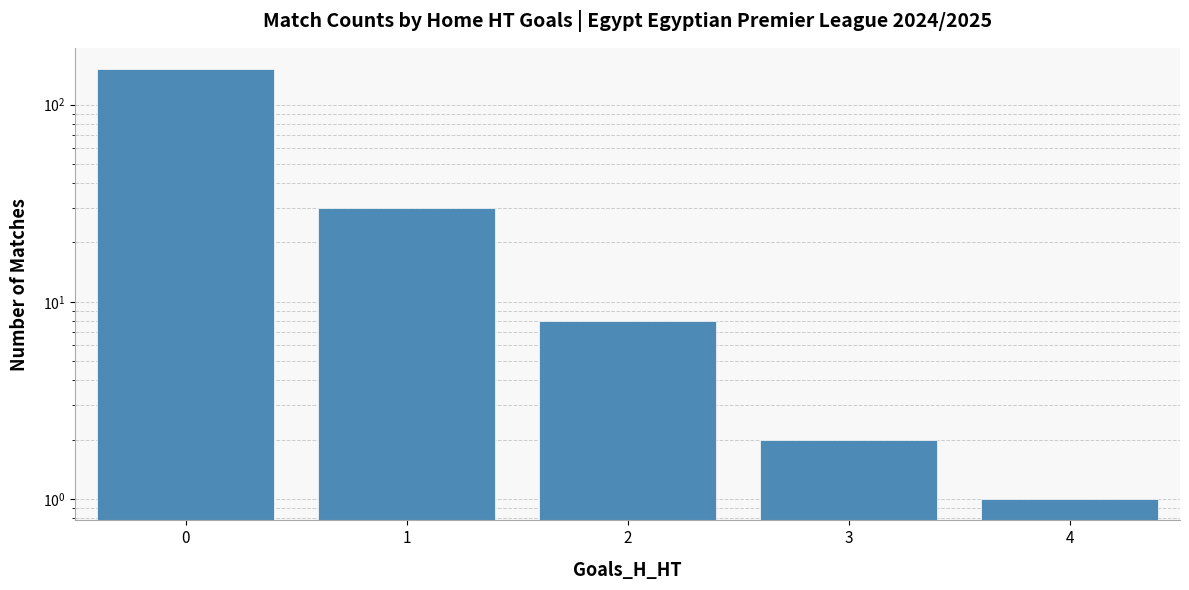

What is the difference between the maximum and minimum values?

150